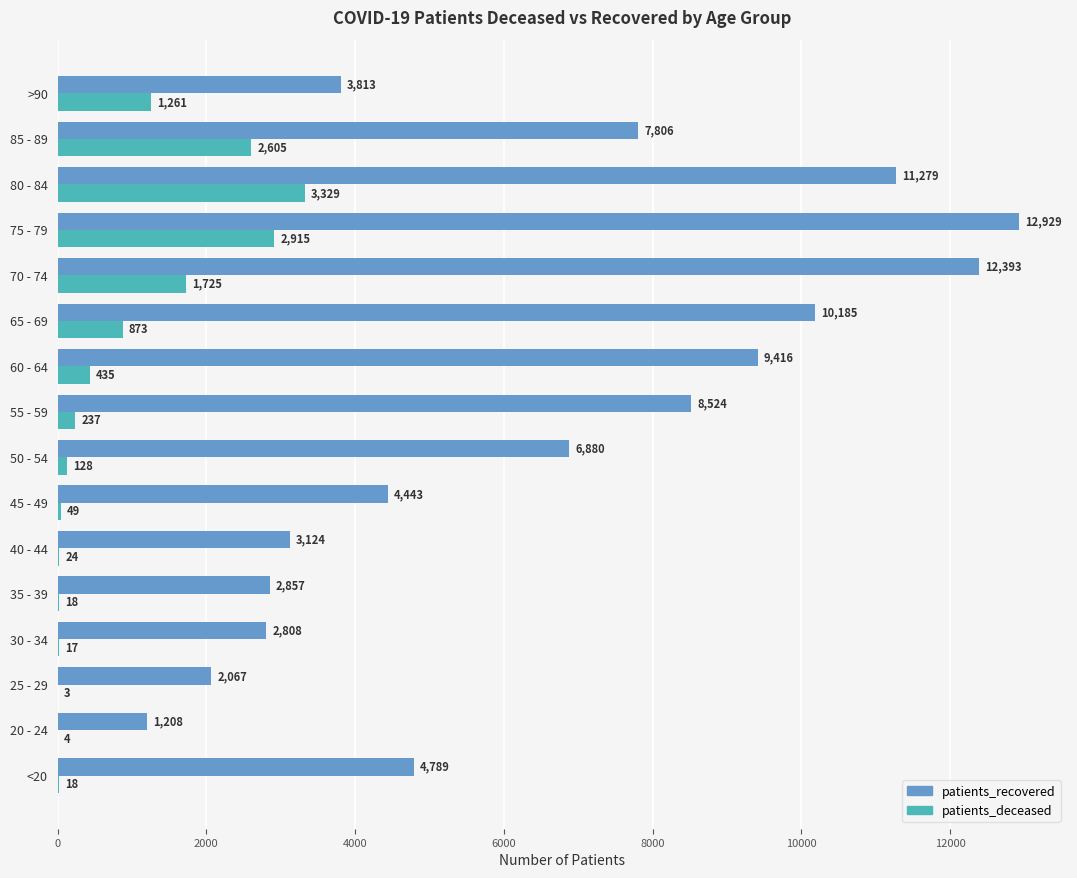

What is the sum of all patients_recovered values?

104521